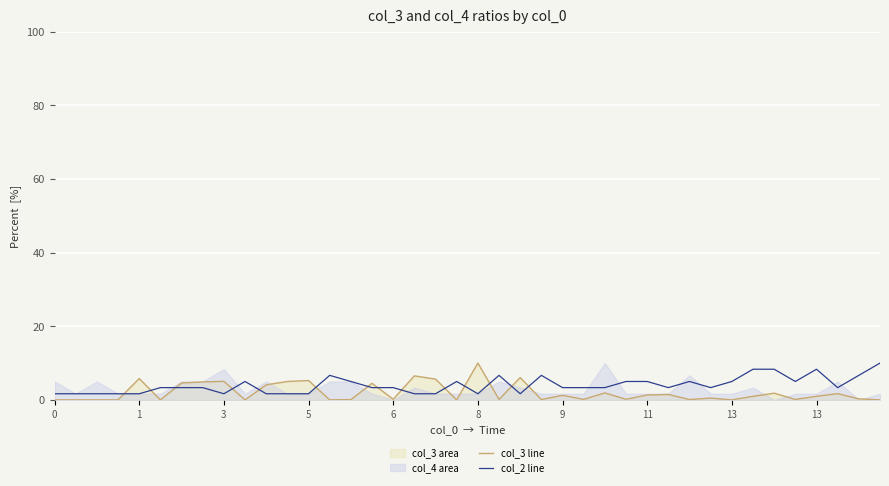

List the series in order of their peak value, lowest first.

col_3 line, col_2 line